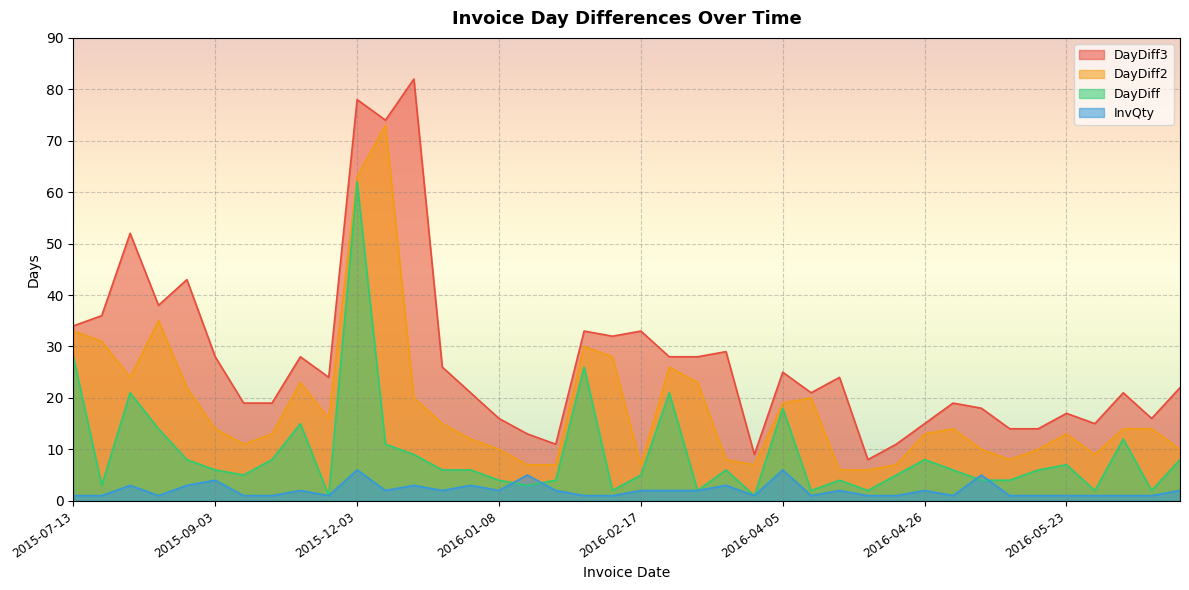

Count the number of data series in this chart.

4